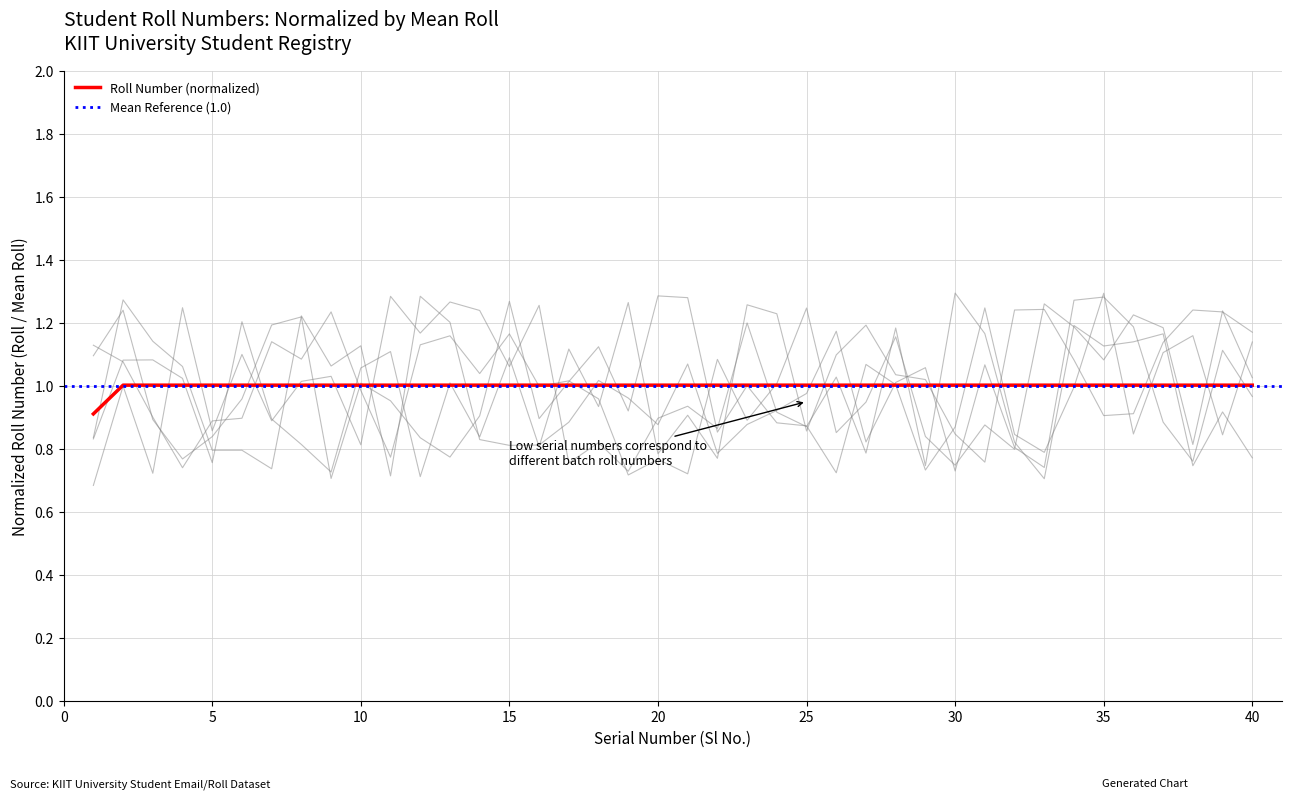

Is it true that the value at 18 is 0.5?

False